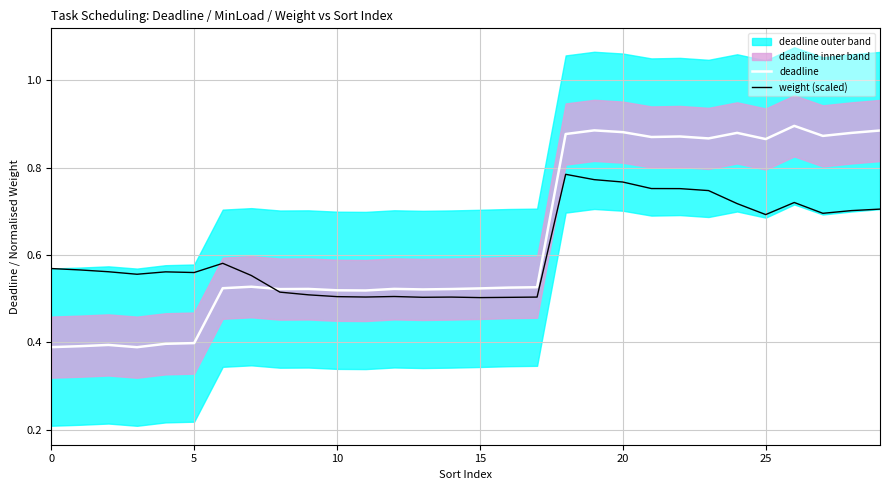

What is the label of the 21st point from the left?

20